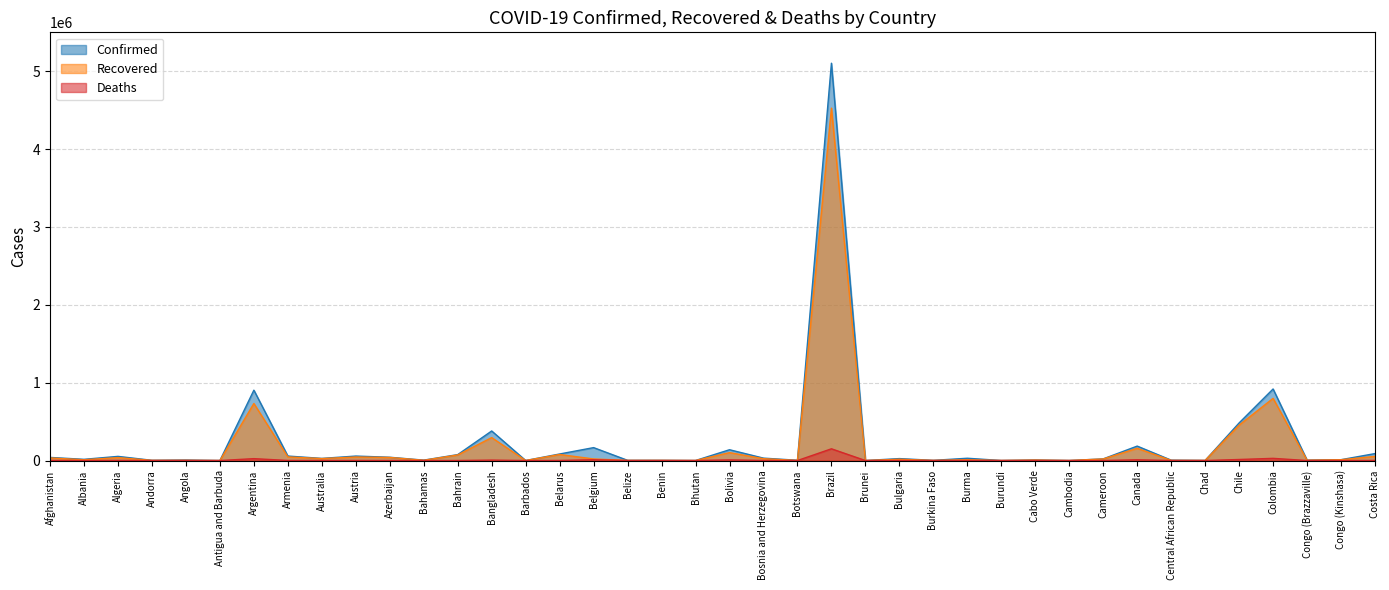

Where is Deaths nearest to the value 75344?

Colombia